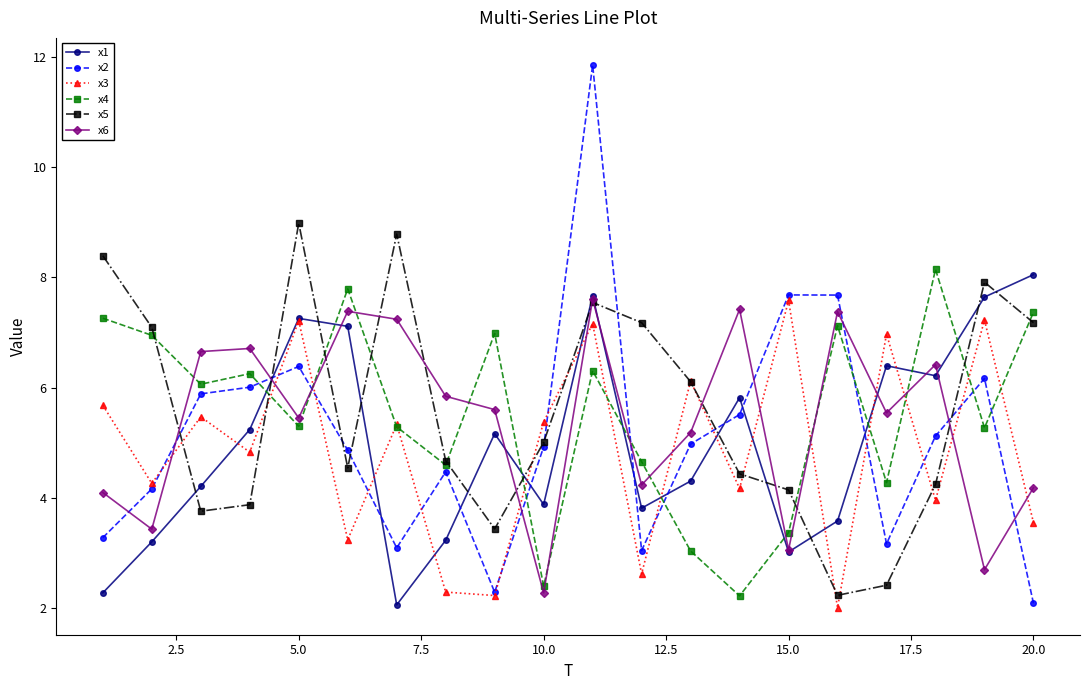

Which series has the largest range (max minus min)?

x2